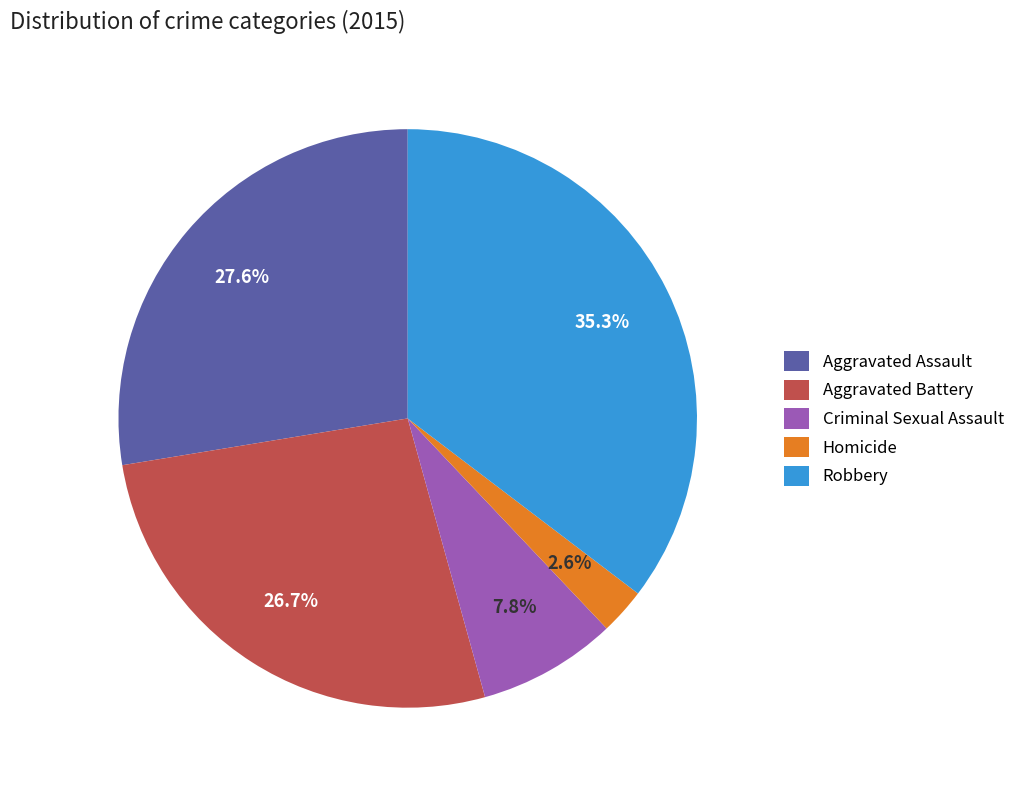

Rank the categories by value from lowest to highest.

Homicide, Criminal Sexual Assault, Aggravated Battery, Aggravated Assault, Robbery